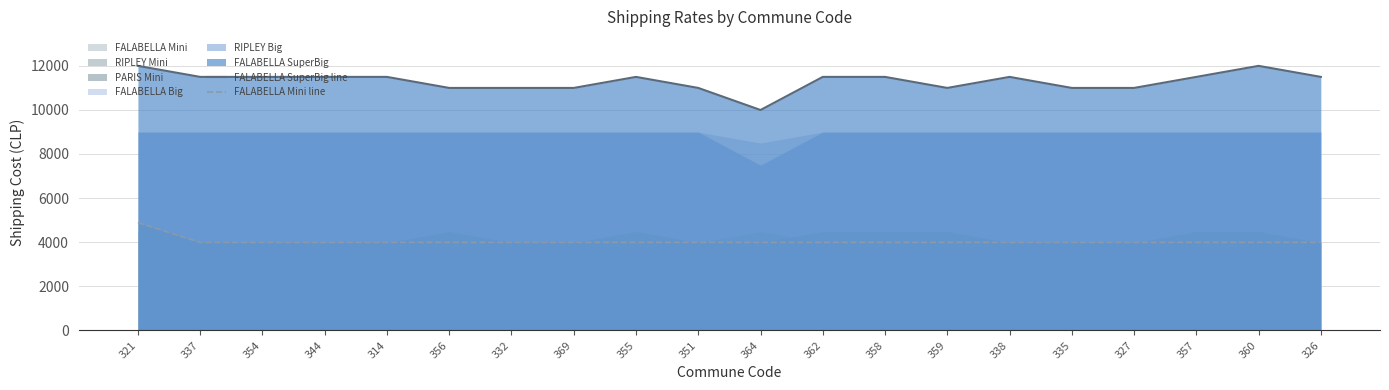

True or false: FALABELLA SuperBig line has more than 0 points higher than both neighbors.

True